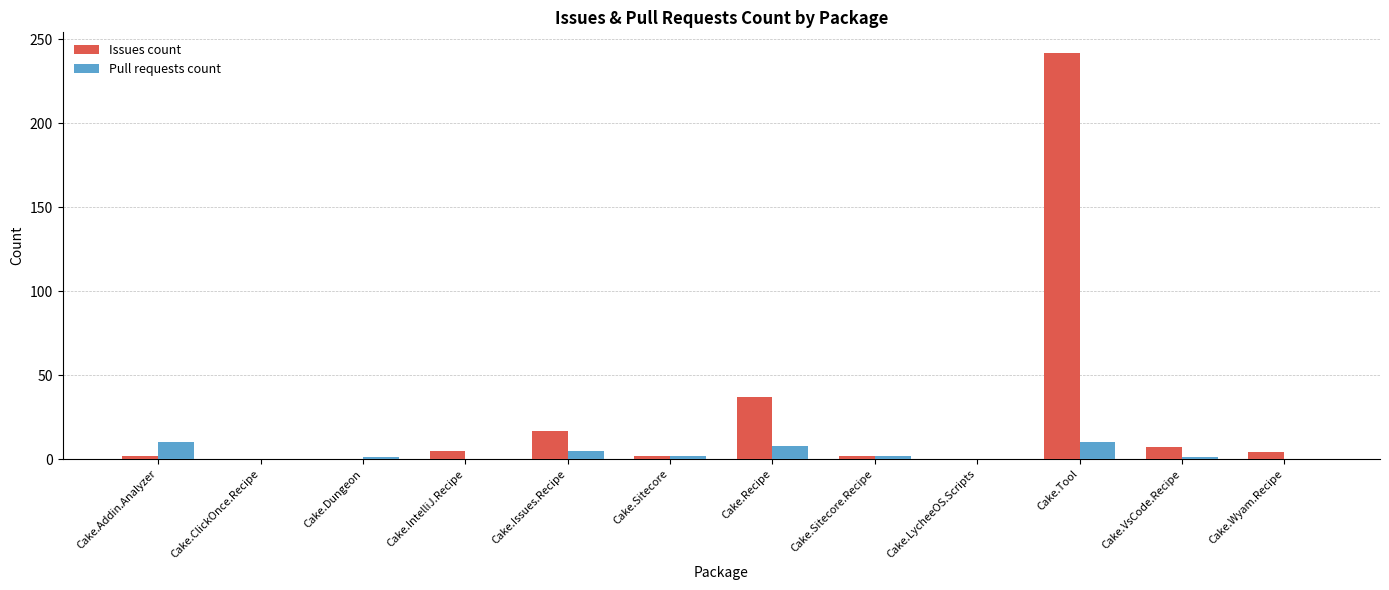

The Issues count series shows 17 at Cake.Issues.Recipe. True or false?

True